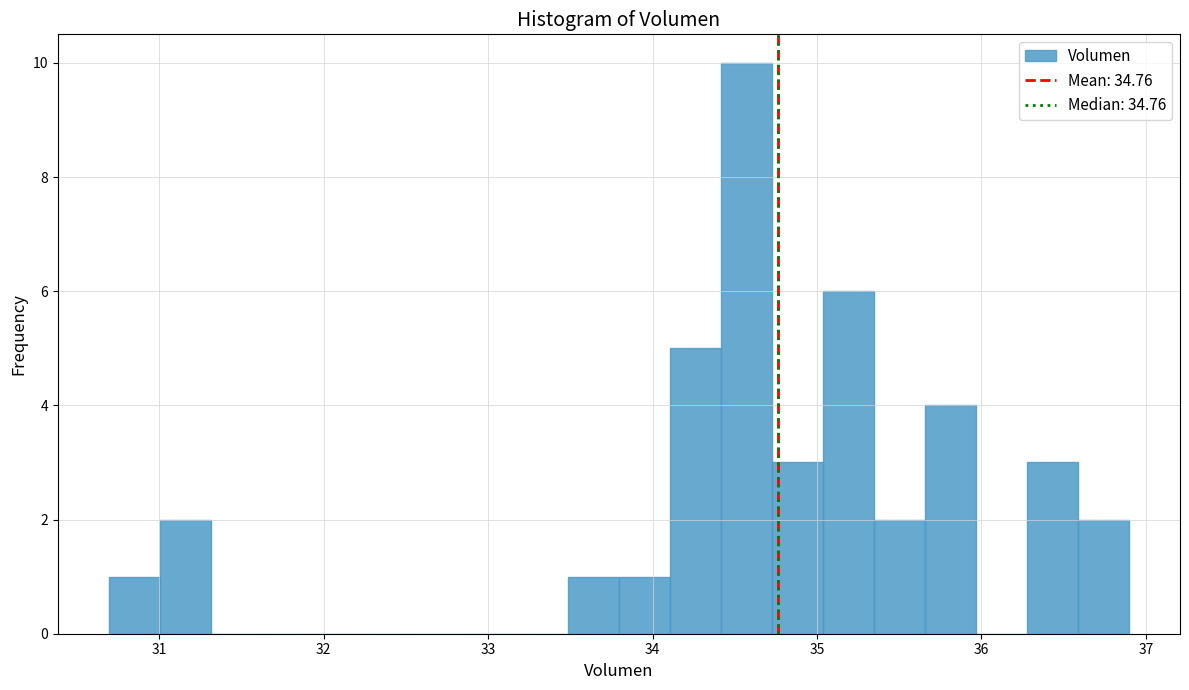

Read against the x-axis, roughly where is the centre of the tallest bar?

34.6